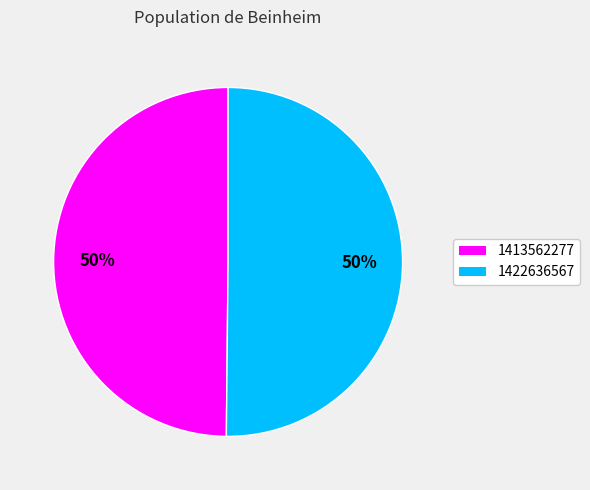

Is the sum of 1422636567 and 1413562277 greater than half?

Yes